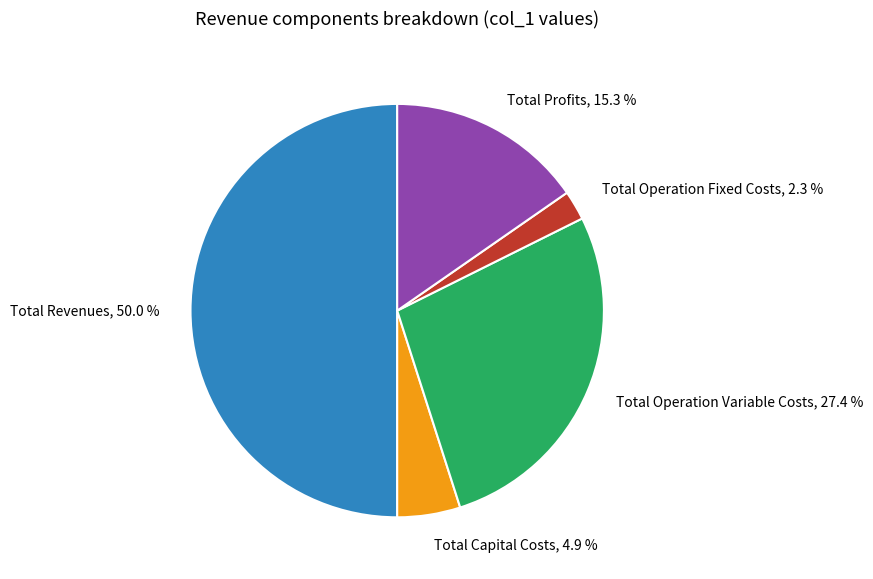

Does Total Capital Costs represent more than half of the total?

No